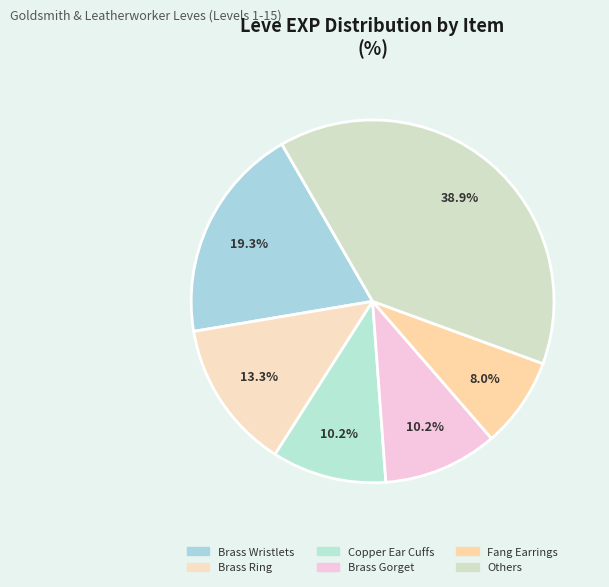

To the nearest percent, what is the average slice percentage?

17%